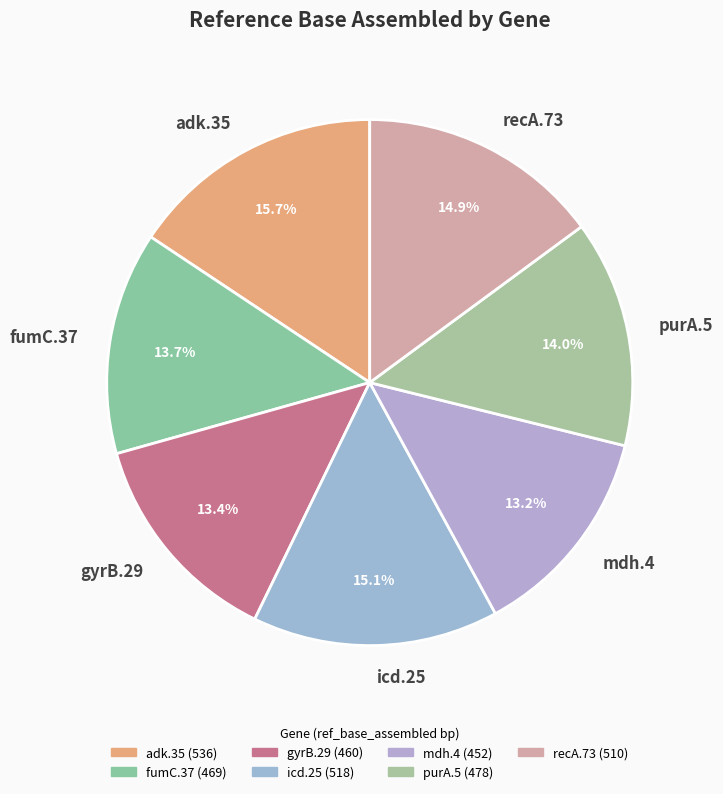

To the nearest percent, what is the combined percentage of gyrB.29 and fumC.37?

27%